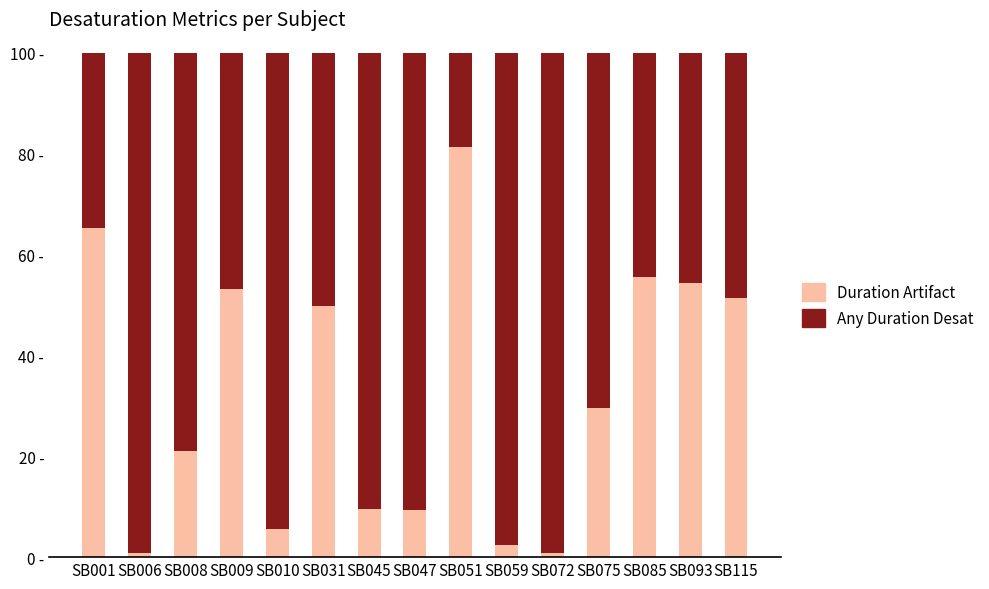

At which label does Duration Artifact reach its minimum?

SB072